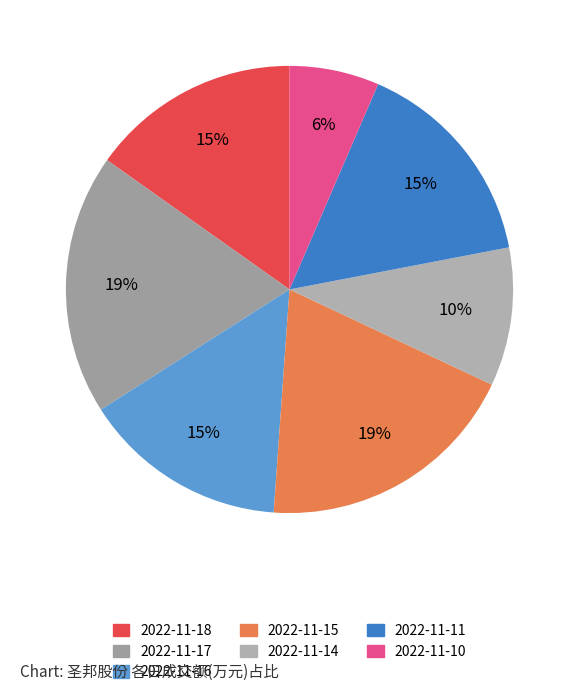

Count the number of slices in the pie.

7